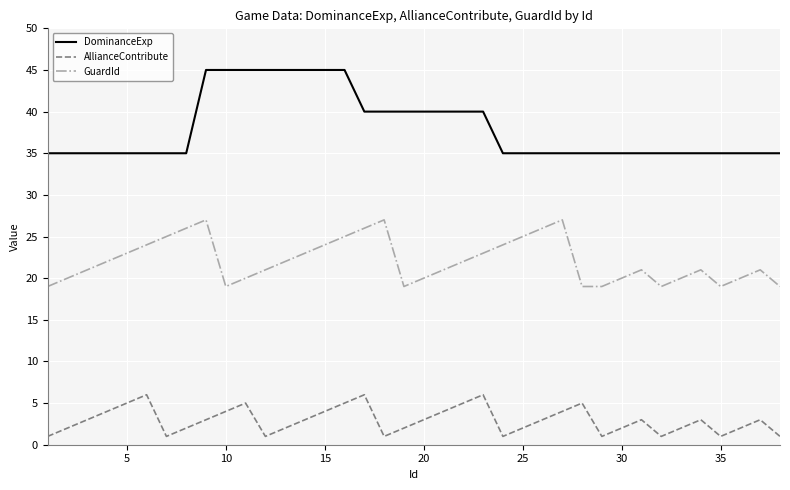

What is the difference between the maximum and minimum values in the AllianceContribute series?

5